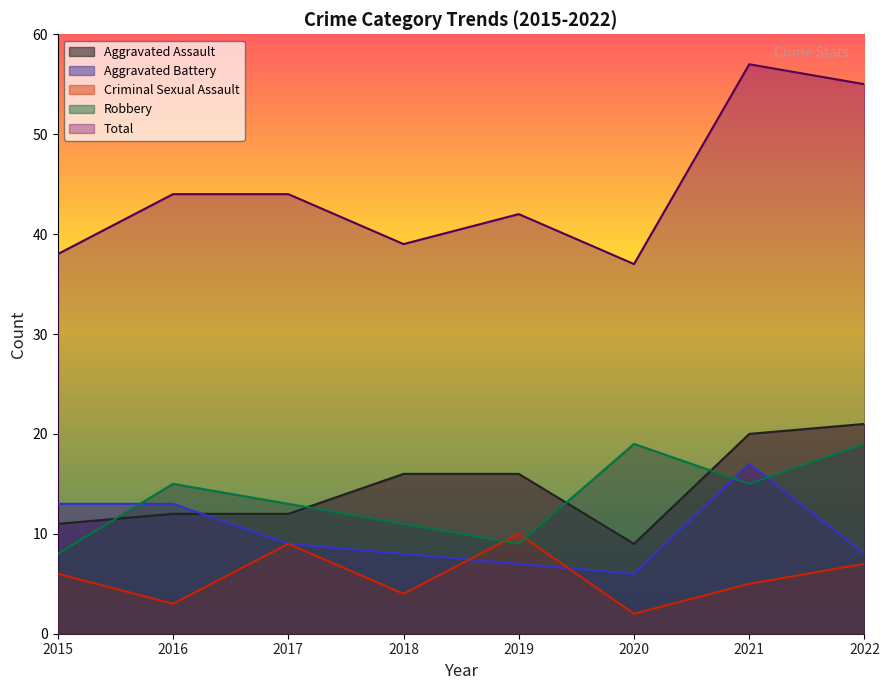

Rank the categories by Criminal Sexual Assault value from highest to lowest.

2019, 2017, 2022, 2015, 2021, 2018, 2016, 2020